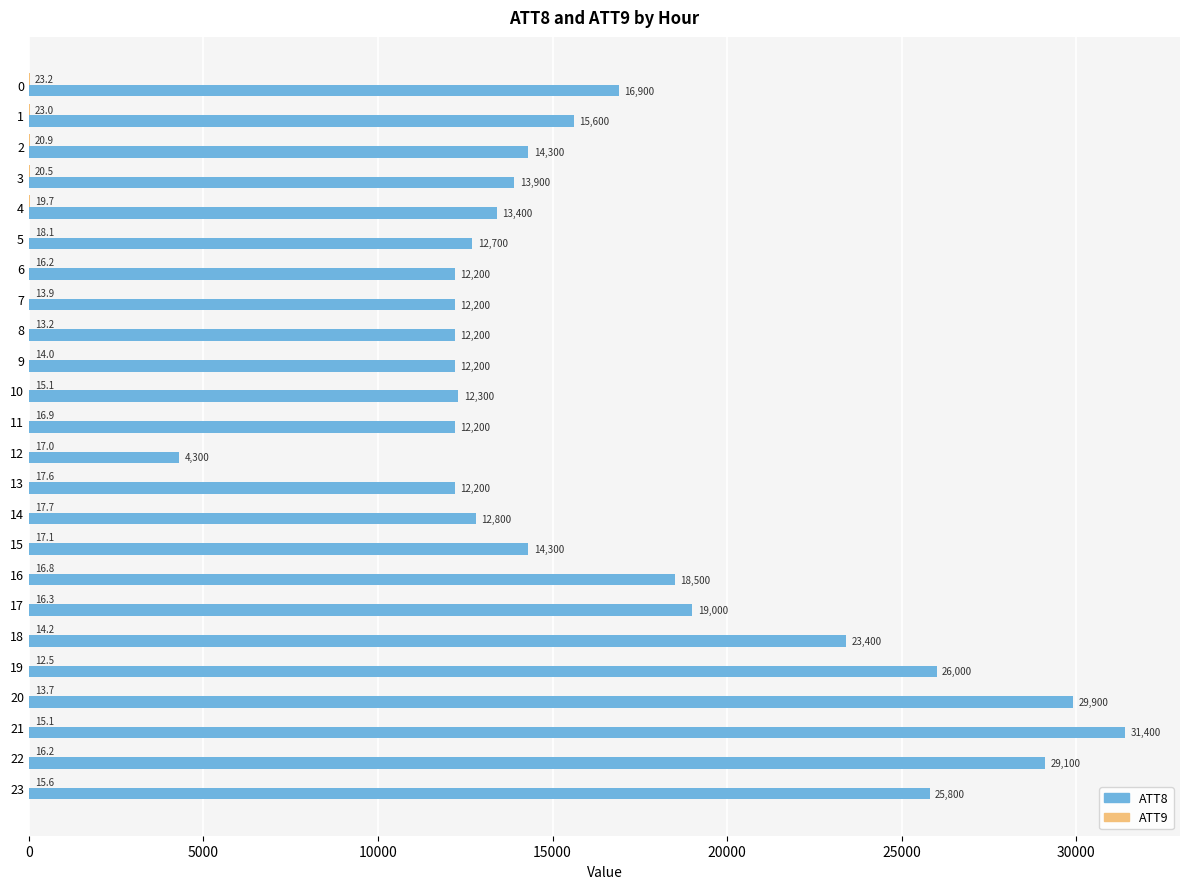

Which series has the largest total across all categories?

ATT8